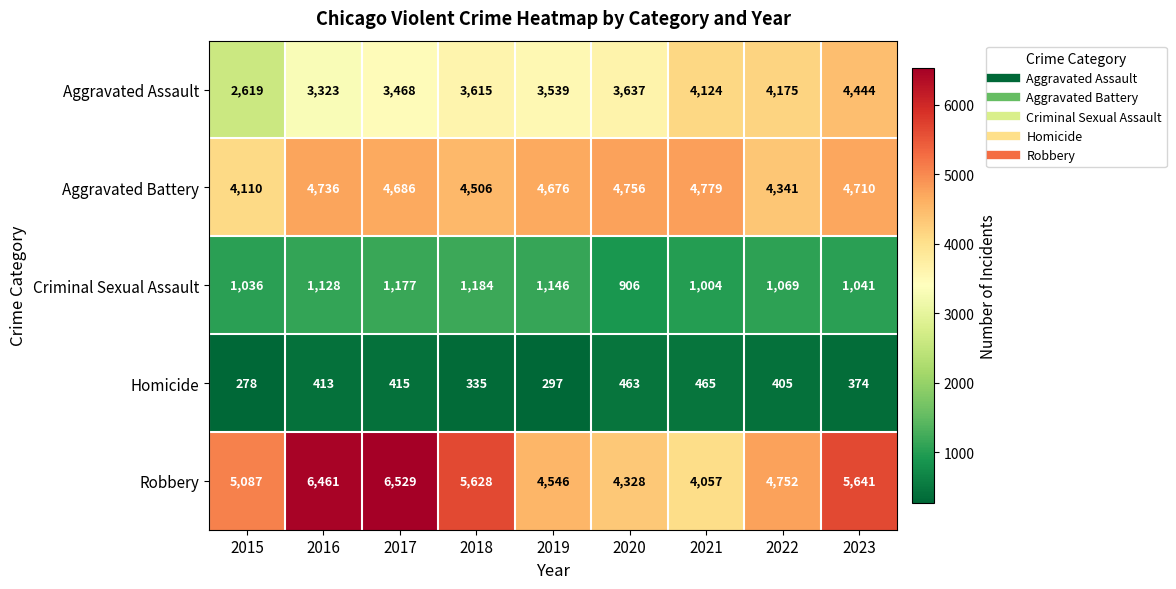

Between 2020 and 2021, which series saw the biggest shift?

Aggravated Assault